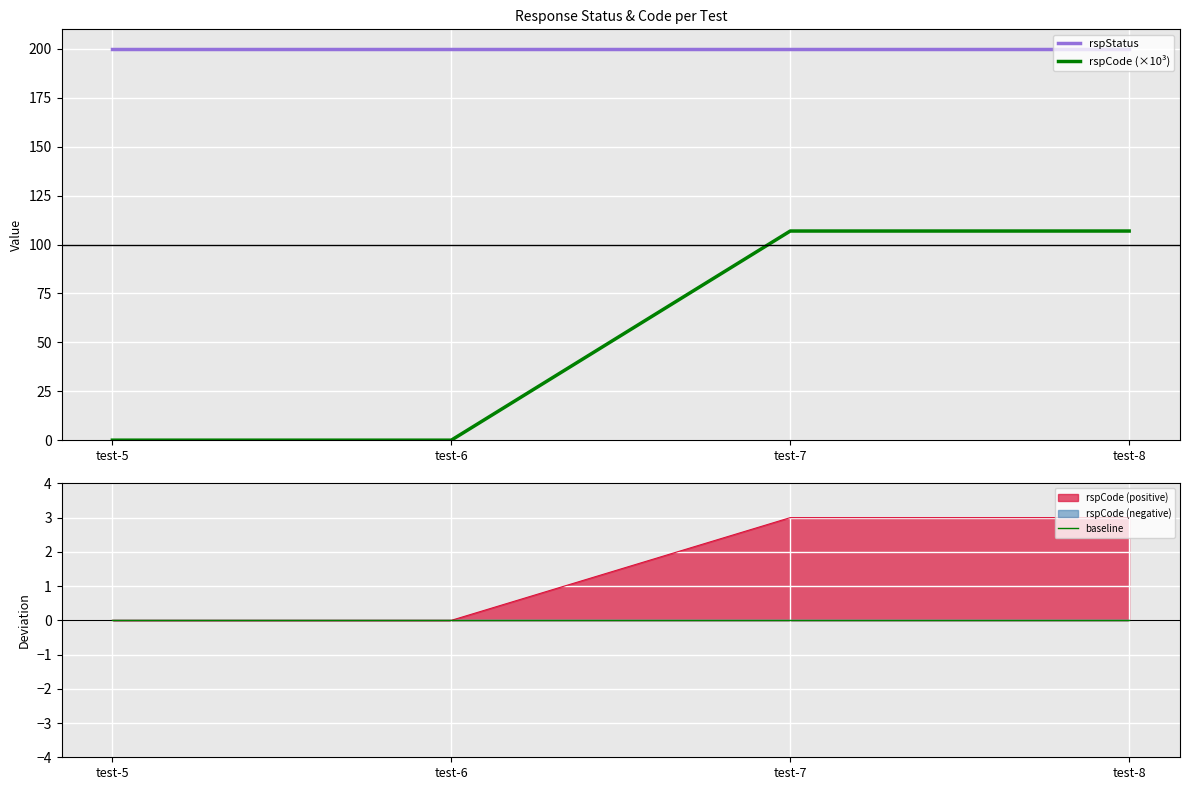

What is the average value of the rspStatus series?

200.0